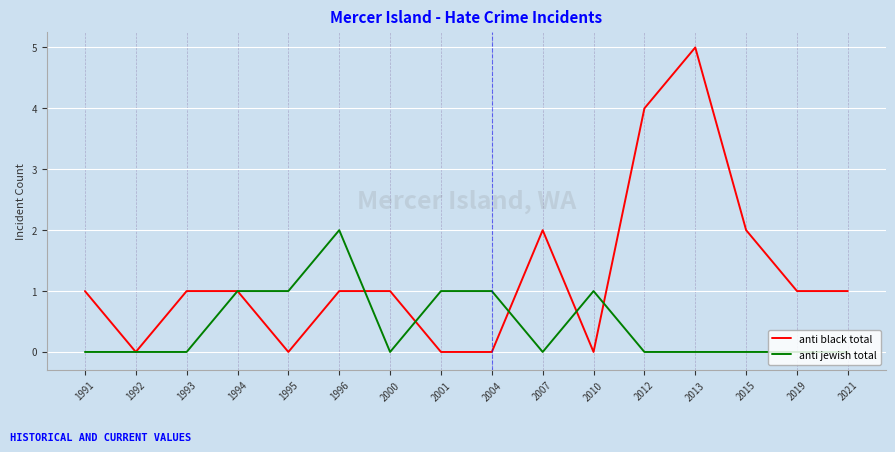

How many distinct data groups are displayed?

2